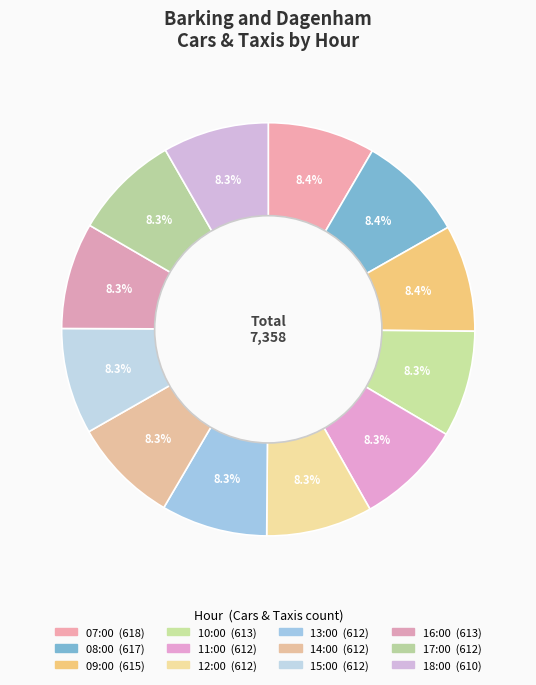

What is the smallest slice in the pie chart?

18:00